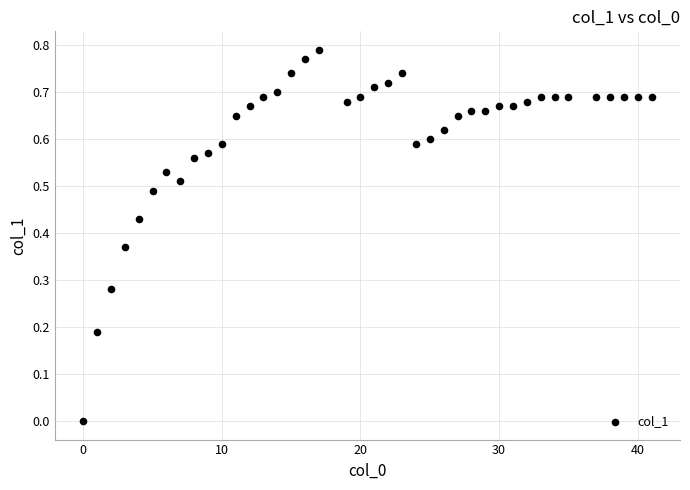

What is the range of X values (max minus min)?

41.0